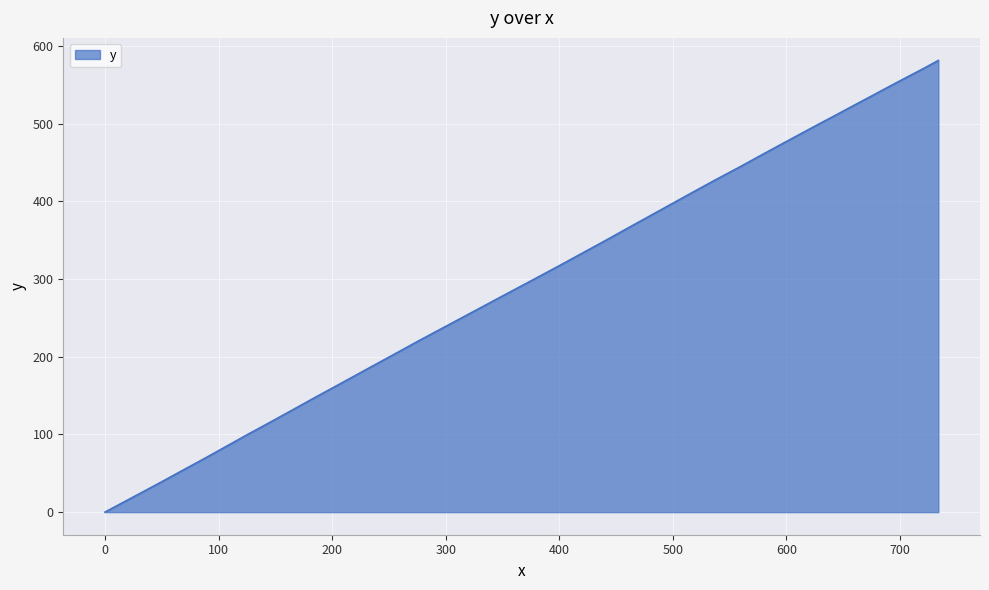

What is the maximum value shown in the chart?

581.2